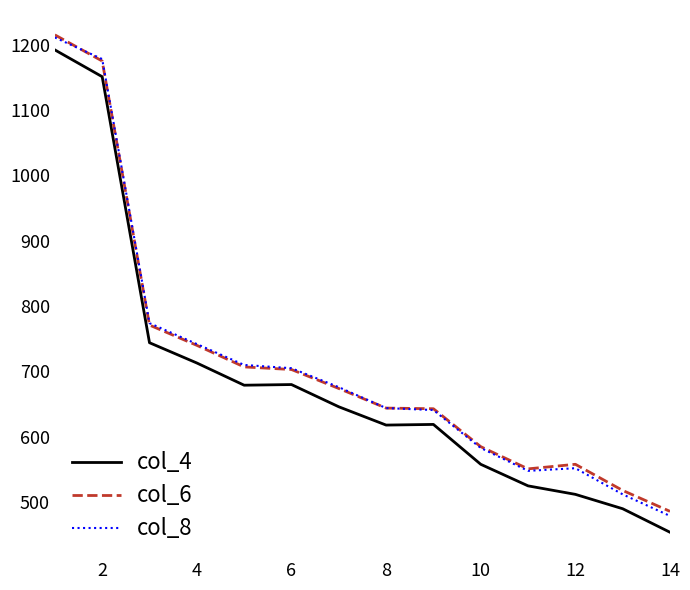

True or false: col_4 and col_6 intersect in this chart.

False